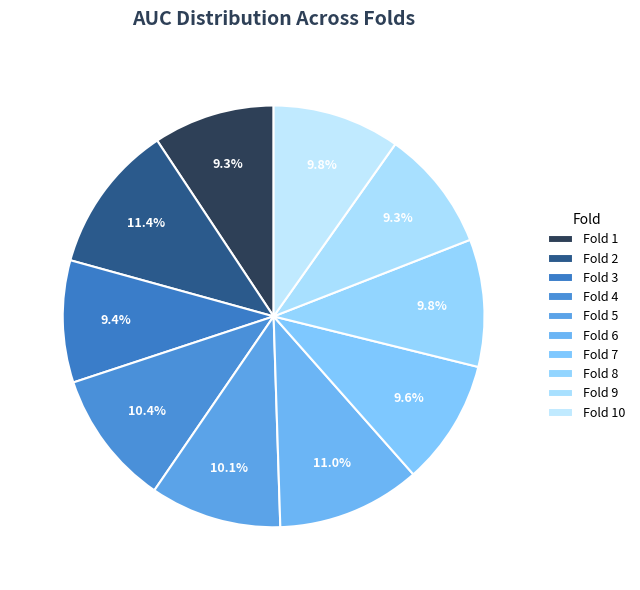

To the nearest percent, what is the difference between the largest and smallest slice percentages?

2%